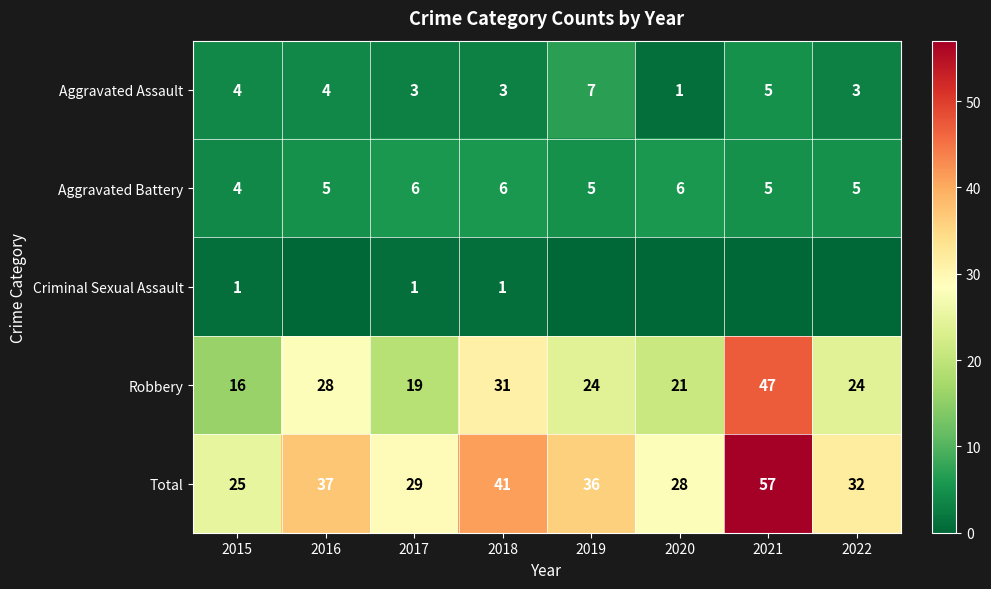

The Robbery series shows 24 at 2022. True or false?

True